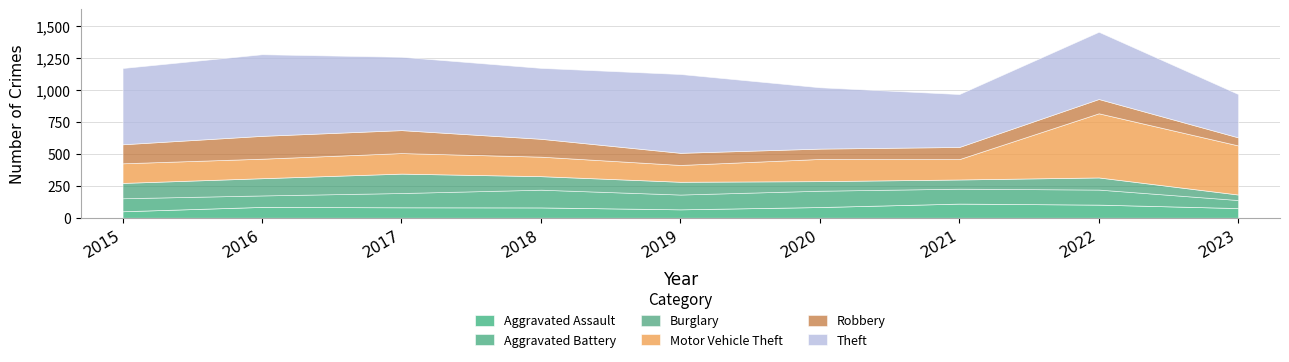

Rank the categories by Aggravated Assault value from lowest to highest.

2015, 2019, 2023, 2018, 2017, 2020, 2016, 2022, 2021